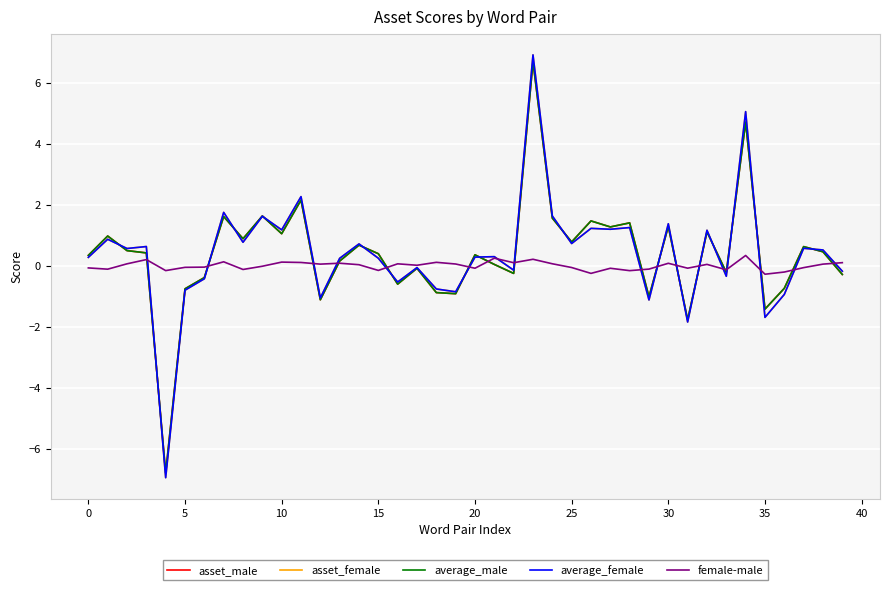

What is the greatest value displayed?

6.9